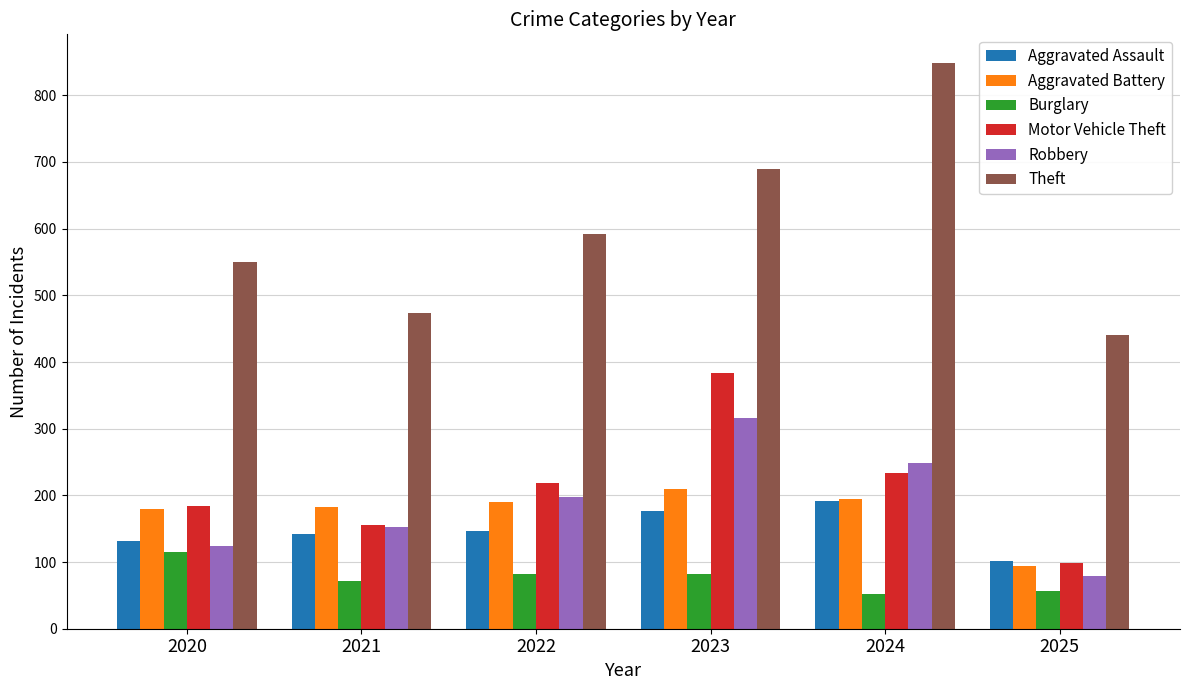

What is the lowest value of the Theft series?

441